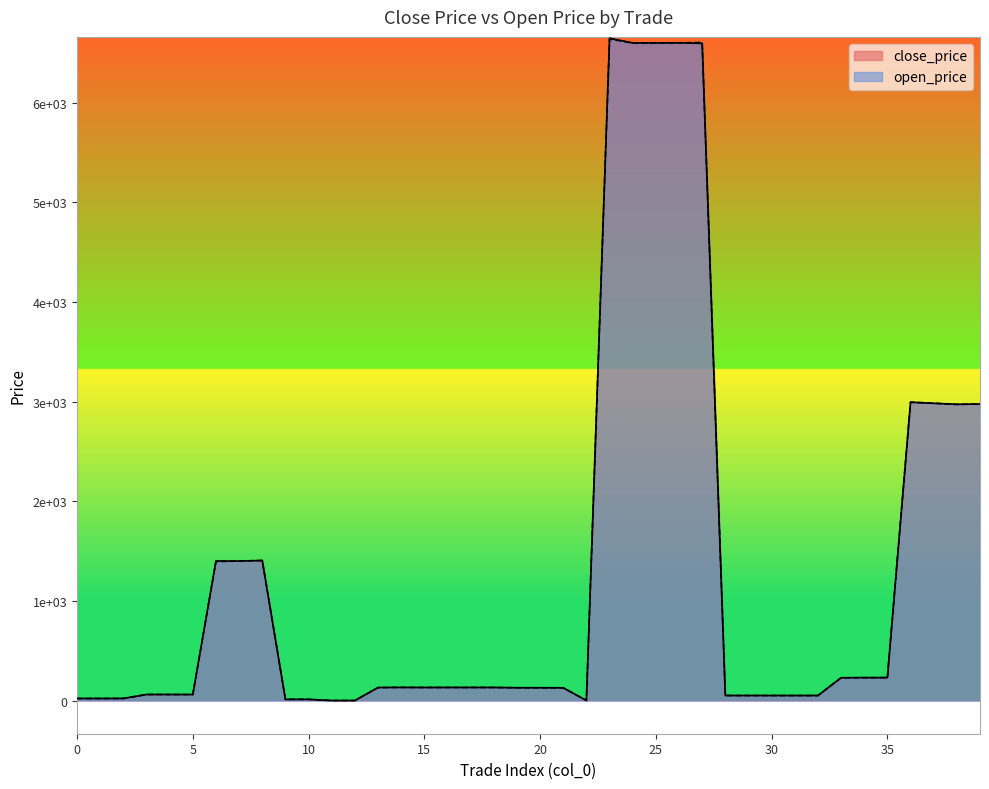

Which series ends up on top after the final intersection of close_price and open_price?

open_price